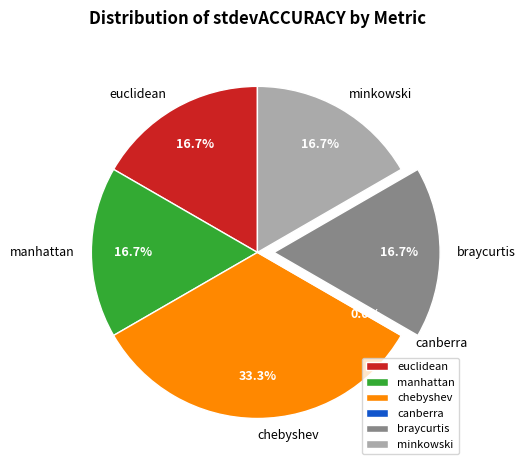

Does canberra account for over 50% of the chart?

No